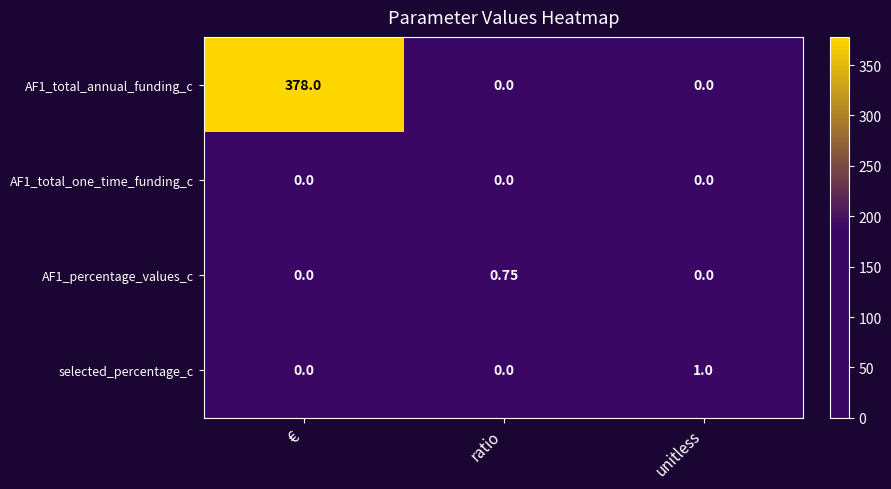

Between ratio and unitless, which series saw the biggest shift?

selected_percentage_c